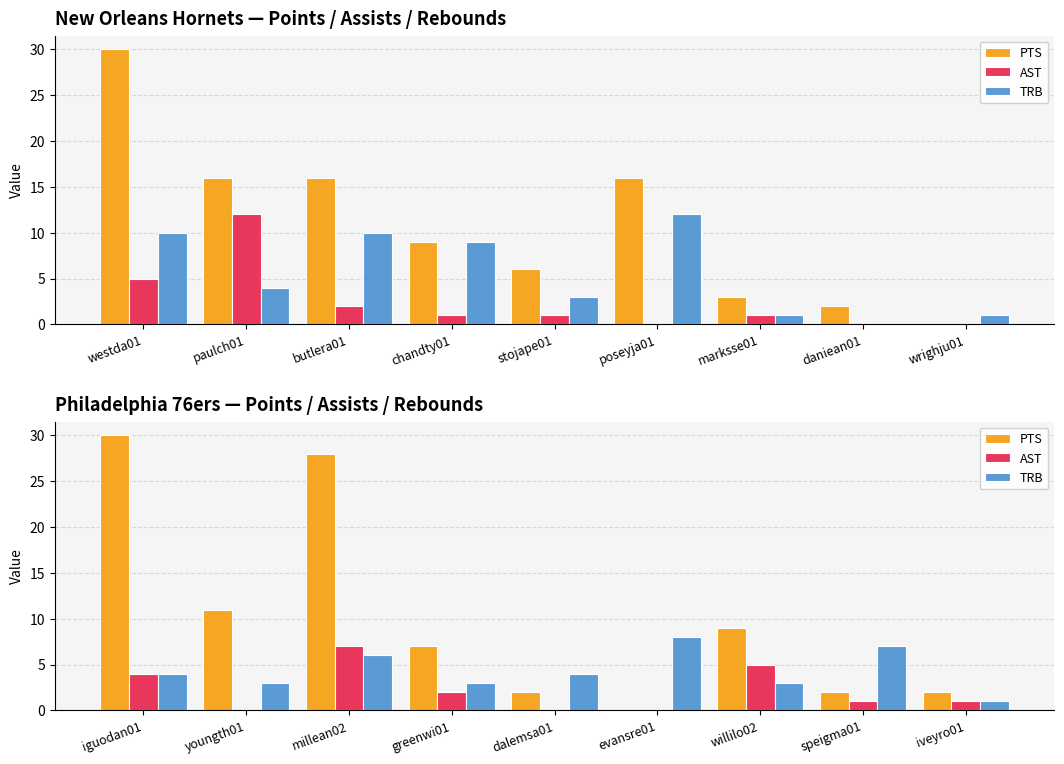

How many values in AST are above zero?

6